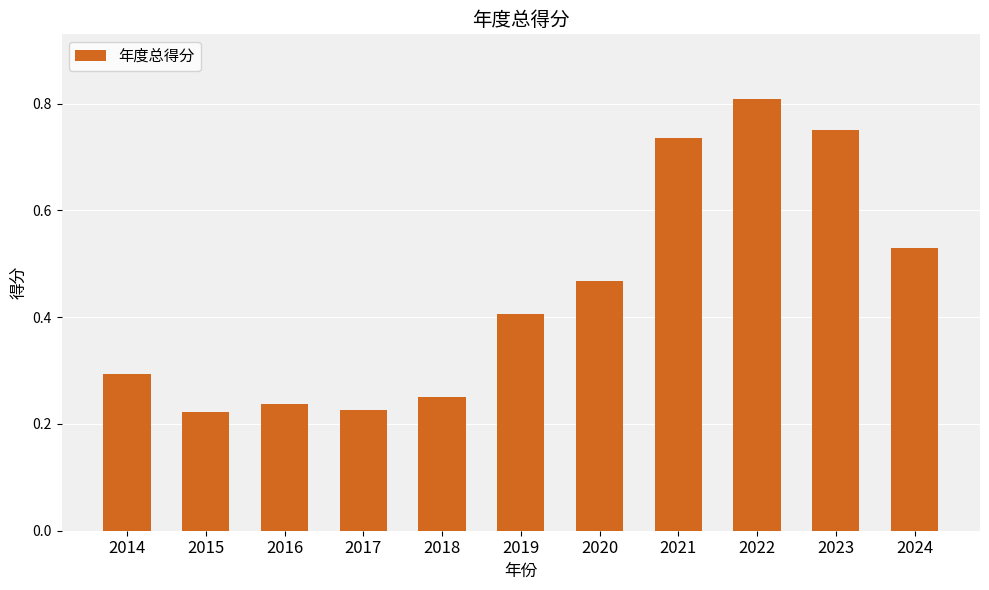

What is the average value?

0.4